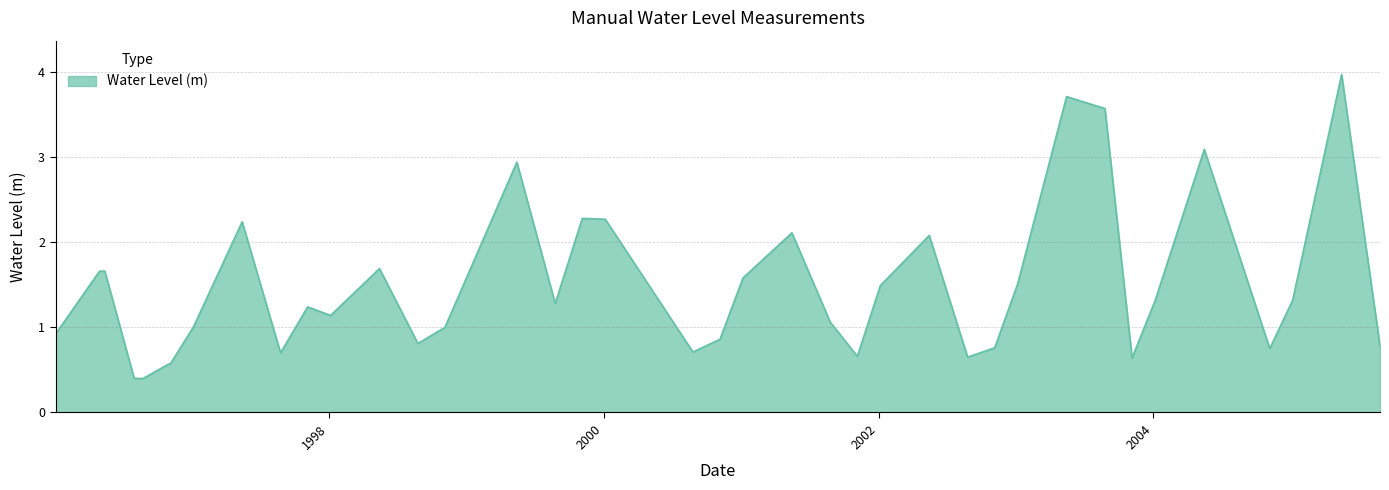

What is the greatest value displayed?

4.0